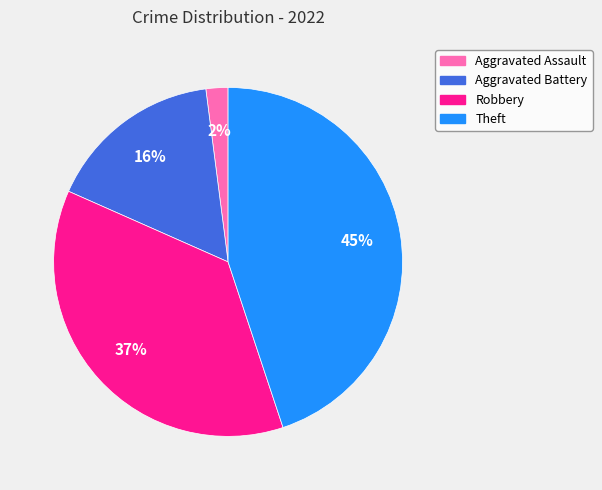

The Aggravated Battery slice represents 16% of the pie. True or false?

True